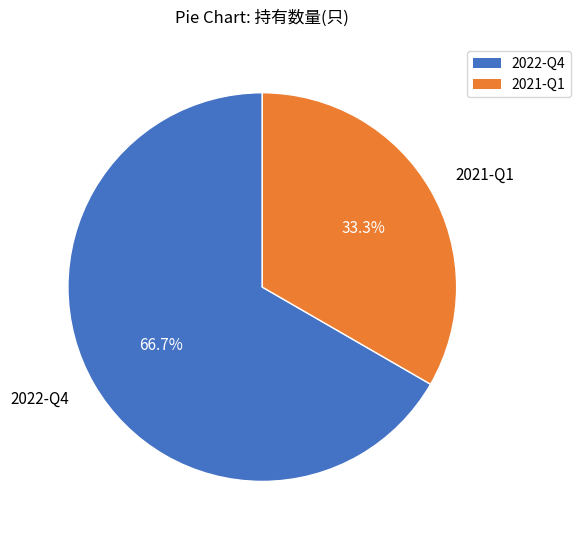

Does any single category account for the majority?

Yes